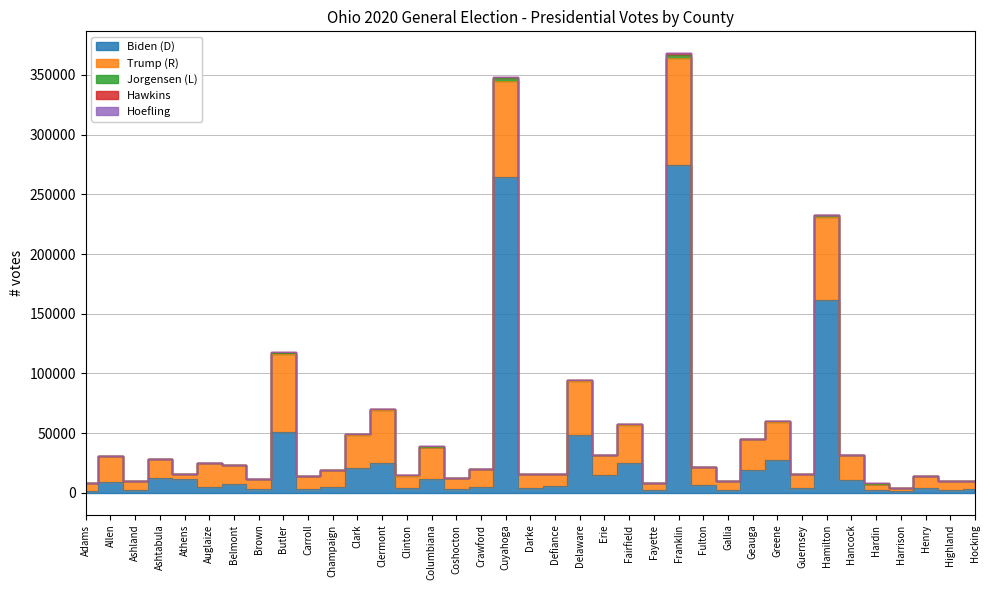

Rank the series at Allen from highest to lowest value.

Trump (R), Biden (D), Jorgensen (L), Hawkins, Hoefling